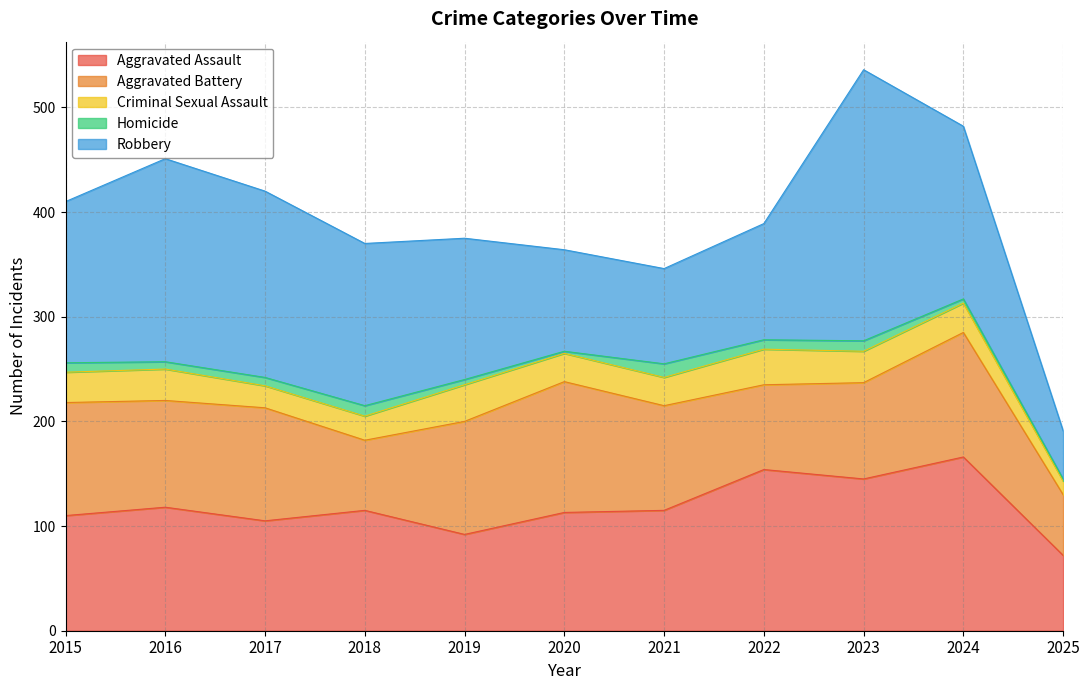

The Aggravated Assault series shows 79 at 2024. True or false?

False